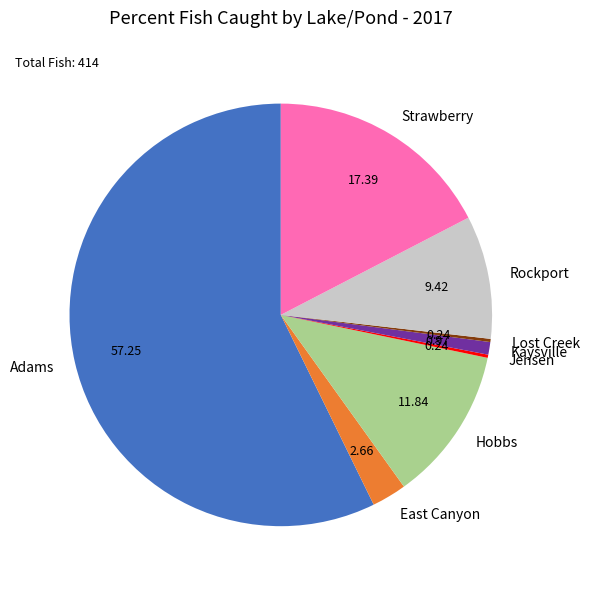

Which slice is the largest?

Adams